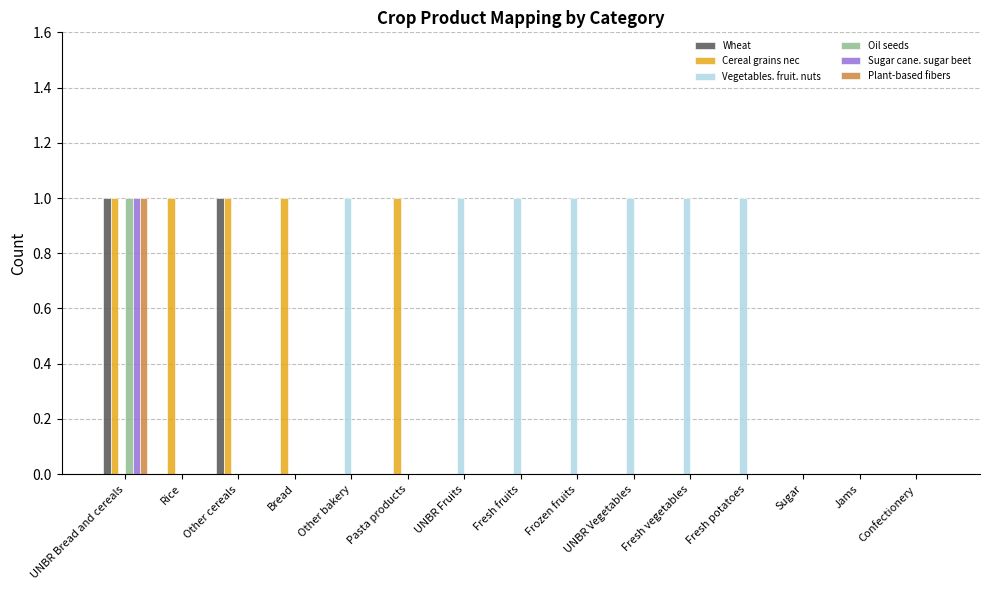

At which category is the sum across all series the highest?

UNBR Bread and cereals